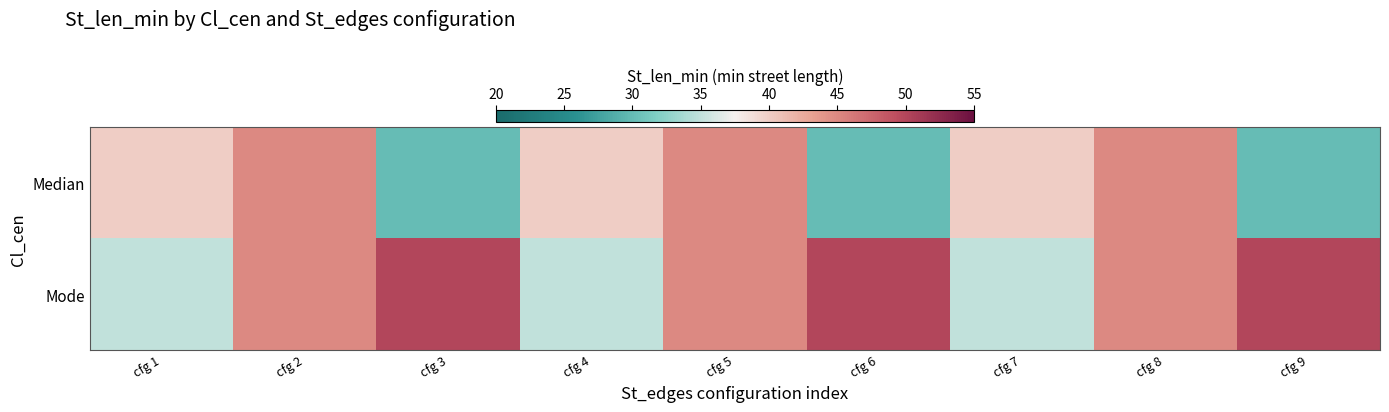

Reading left to right, extract all data points from this chart.

Median: cfg 1=40	cfg 2=45	cfg 3=30	cfg 4=40	cfg 5=45	cfg 6=30	cfg 7=40	cfg 8=45	cfg 9=30
Mode: cfg 1=35	cfg 2=45	cfg 3=50	cfg 4=35	cfg 5=45	cfg 6=50	cfg 7=35	cfg 8=45	cfg 9=50